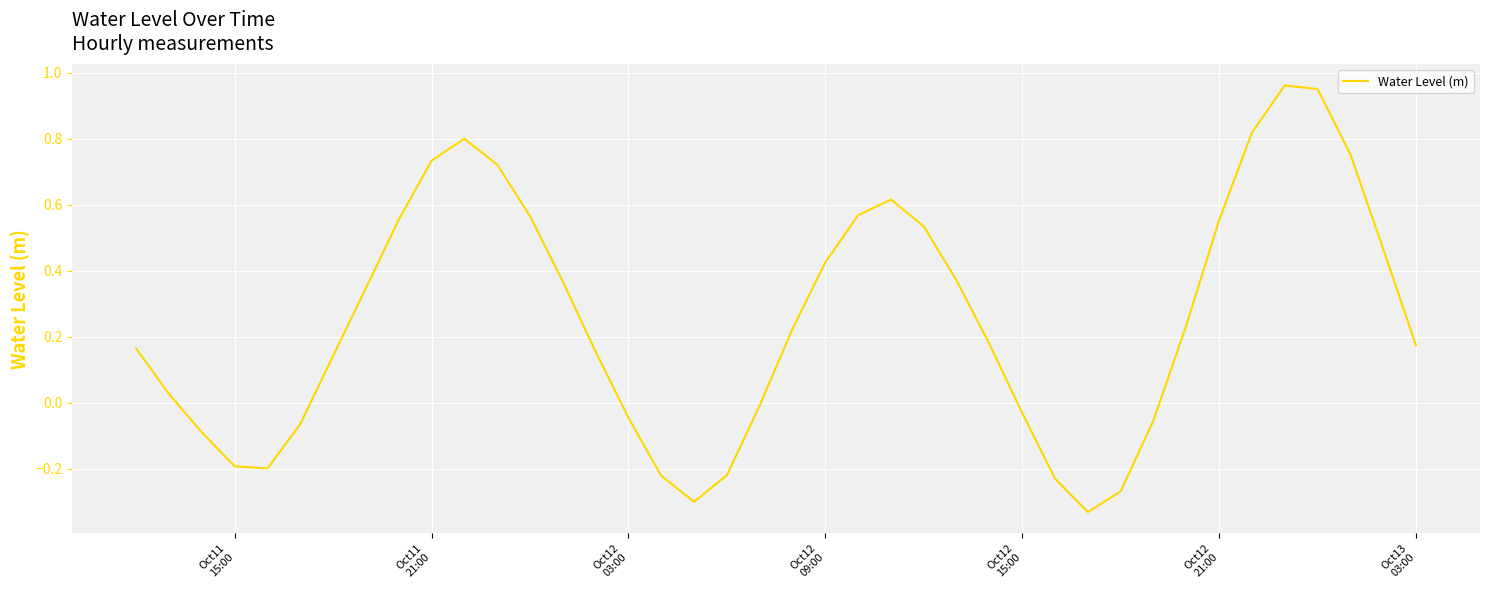

What is the difference between the maximum and minimum values?

1.3